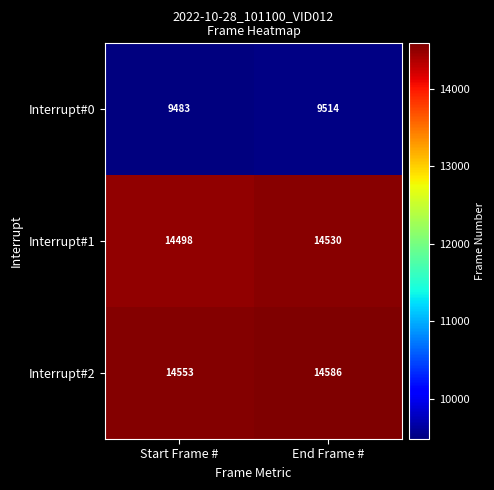

List the series in order of their peak value, lowest first.

Interrupt#0, Interrupt#1, Interrupt#2